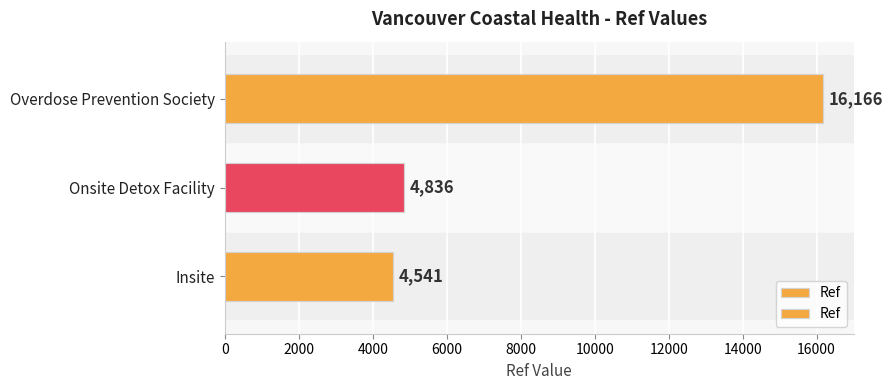

How many values are below 4836?

1